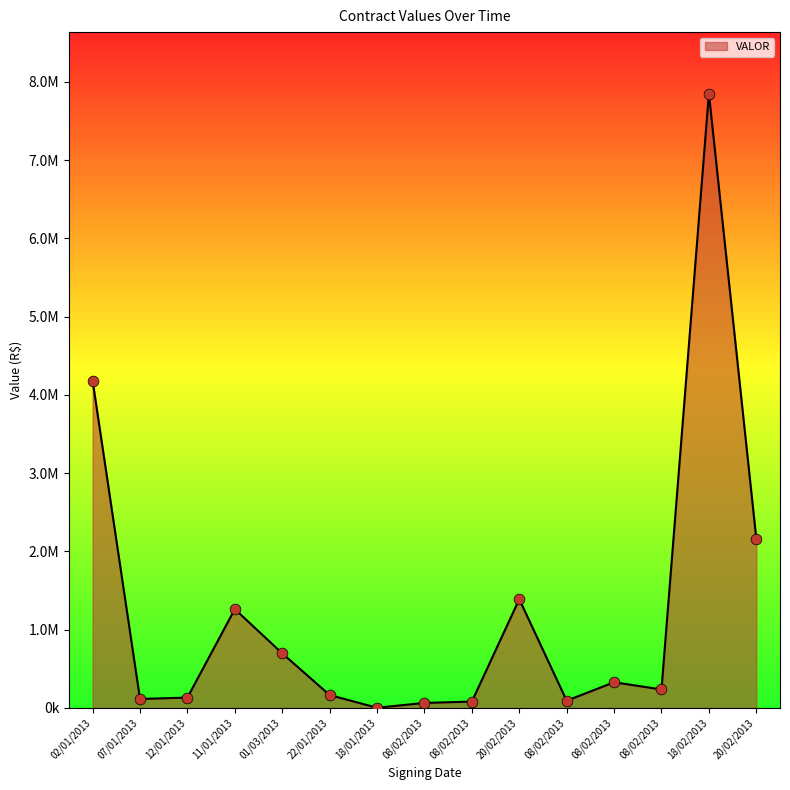

Between 08/02/2013 and 22/01/2013, which is larger?

22/01/2013